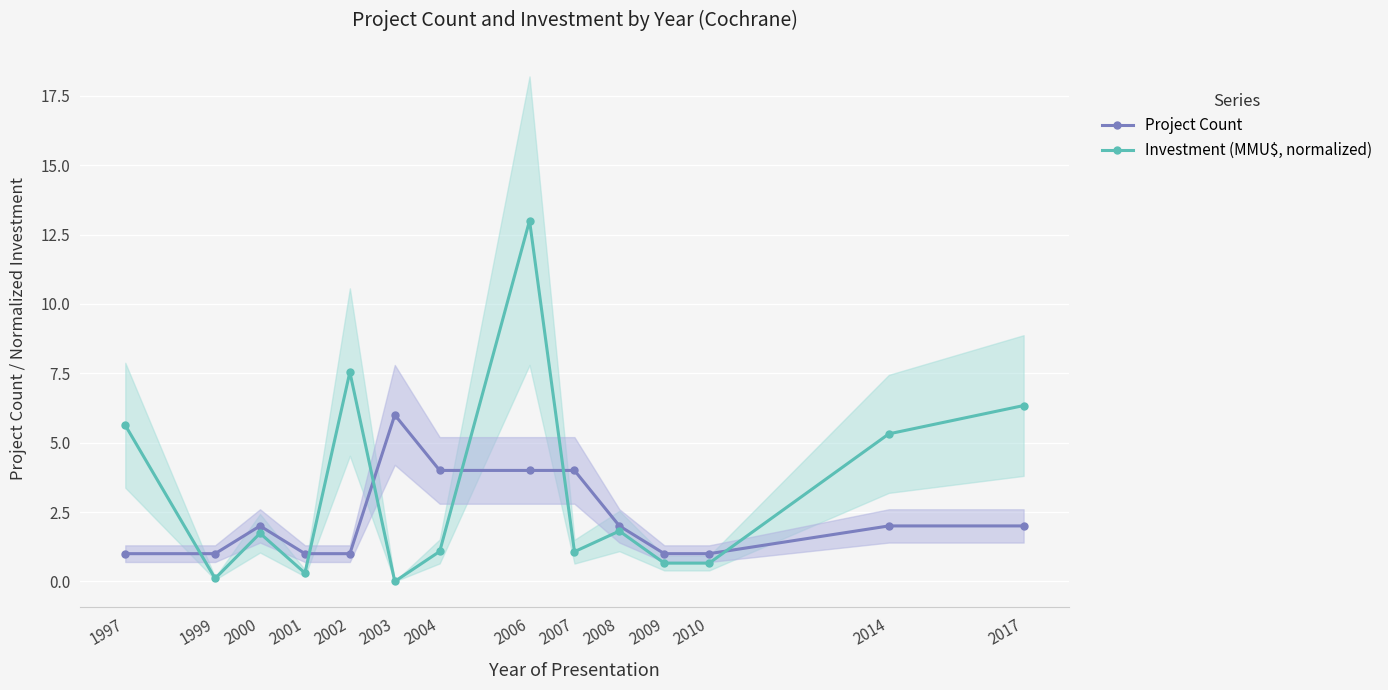

True or false: Project Count and Investment (MMU$, normalized) intersect in this chart.

True